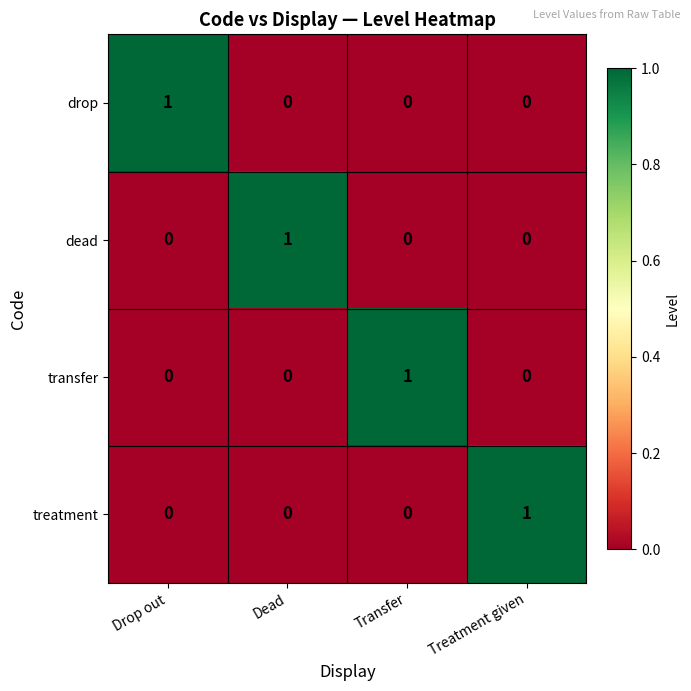

What is the maximum value shown in the chart?

1